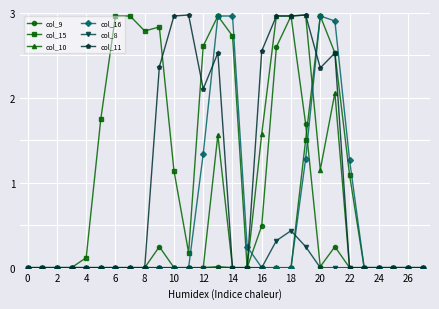

Count the number of data series in this chart.

6